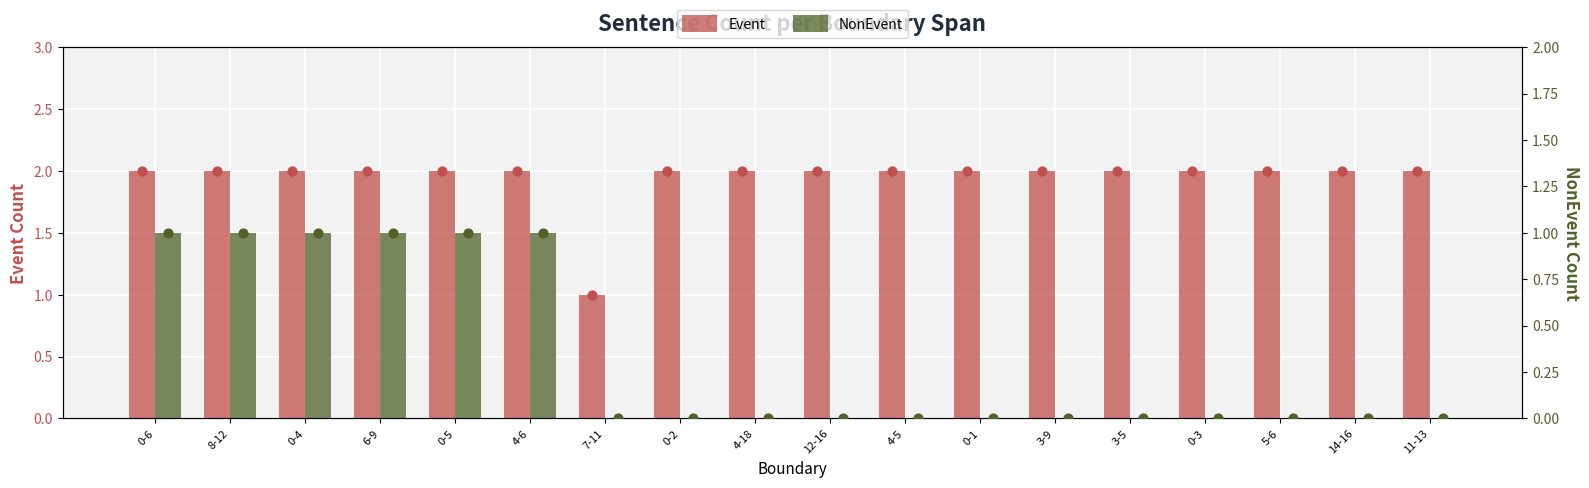

Which series has the largest Y range (max minus min)?

Event